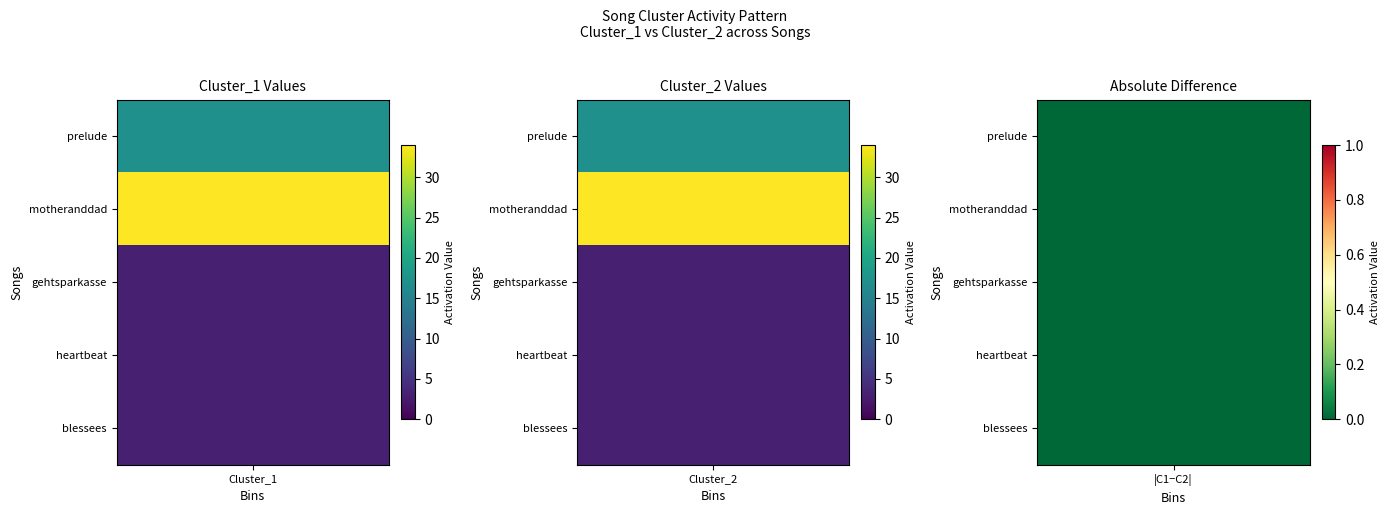

True or false: prelude has a value of 24 at 1.

False